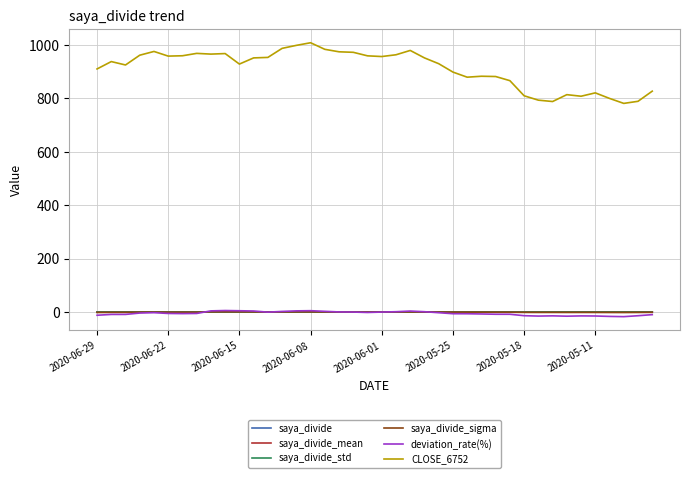

What is the sum of all saya_divide_std values?

1.7